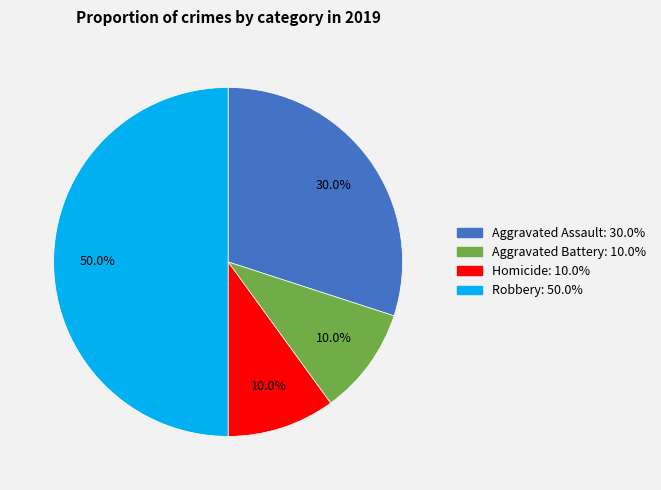

How many slices are in this pie chart?

4